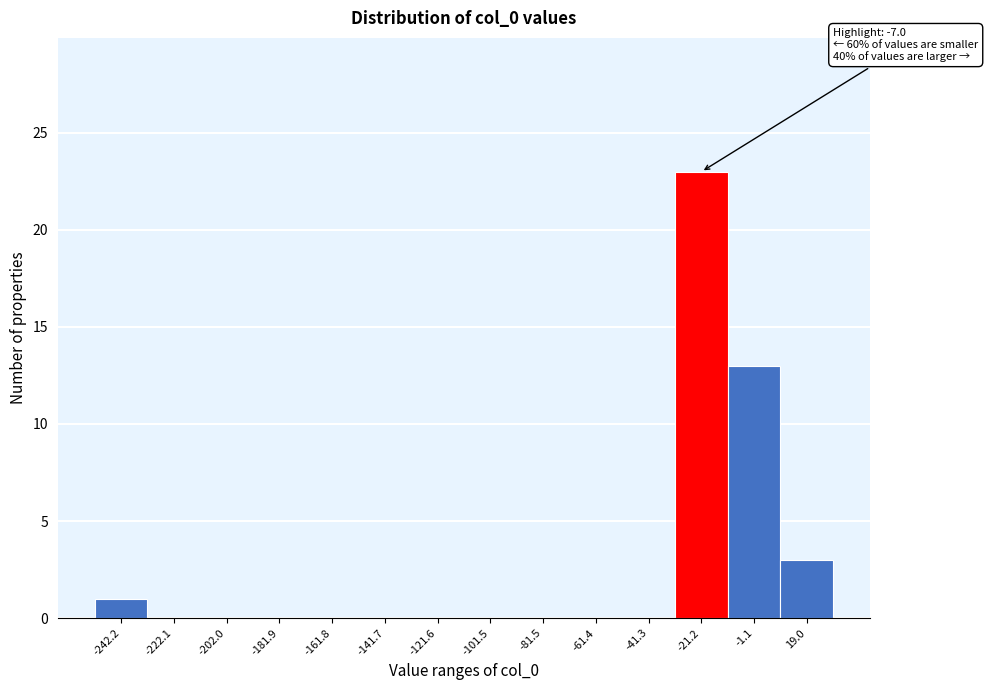

Reading left to right, transcribe all the data shown in this chart.

-242.2=1	-222.1=0	-202.0=0	-181.9=0	-161.8=0	-141.7=0	-121.6=0	-101.5=0	-81.5=0	-61.4=0	-41.3=0	-21.2=23	-1.1=13	19.0=3